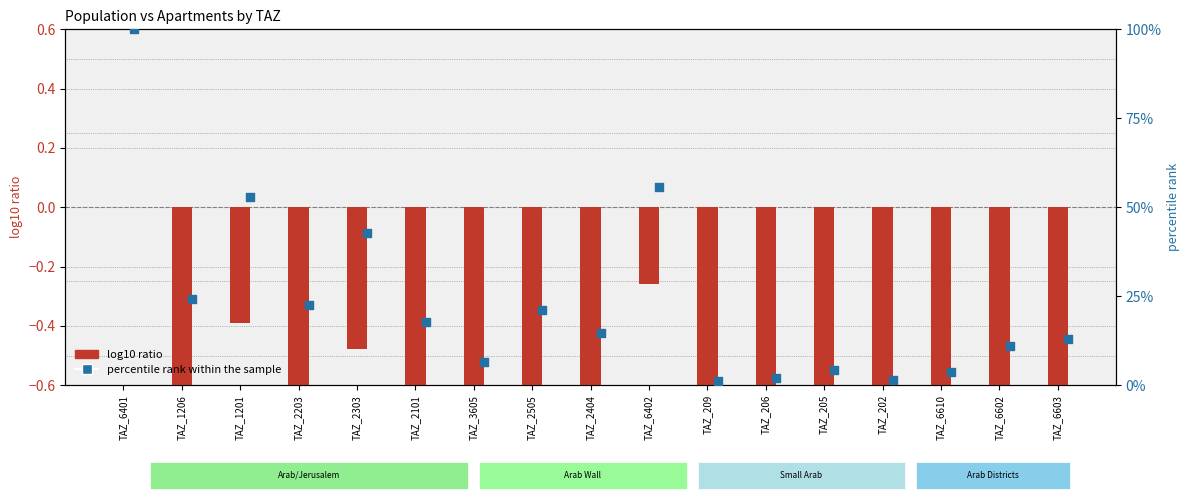

What is the total value across all series at TAZ_1206?

23.4